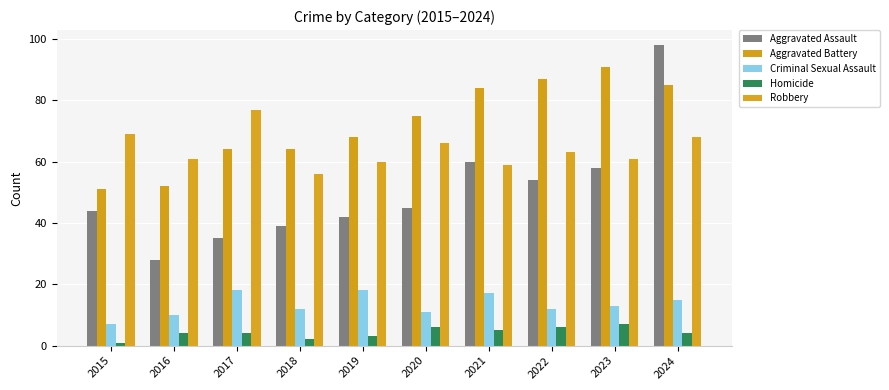

At which label does Aggravated Battery first exceed 75?

2021